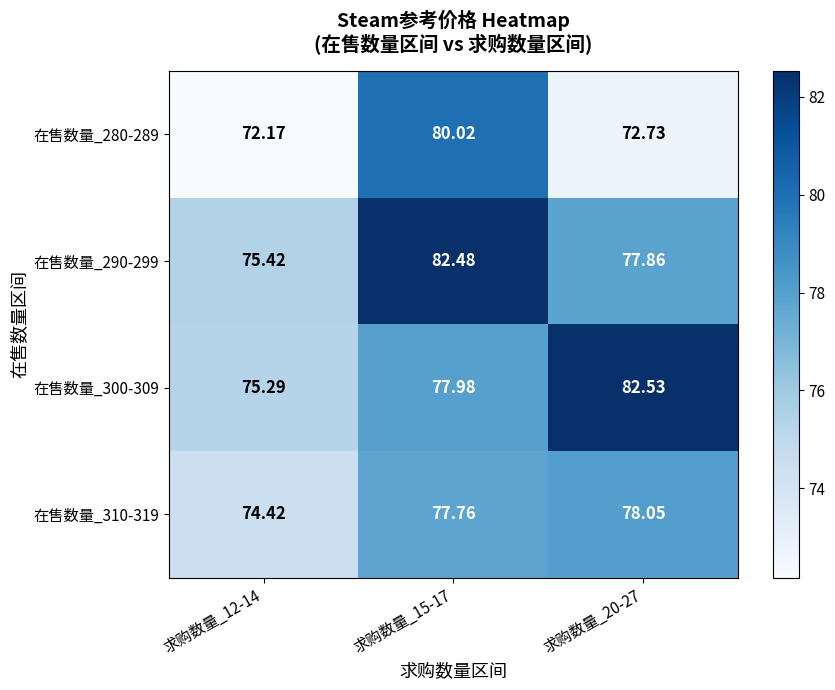

Is the value of 在售数量_280-289 at 求购数量_15-17 greater than the value of 在售数量_310-319 at 求购数量_15-17?

Yes